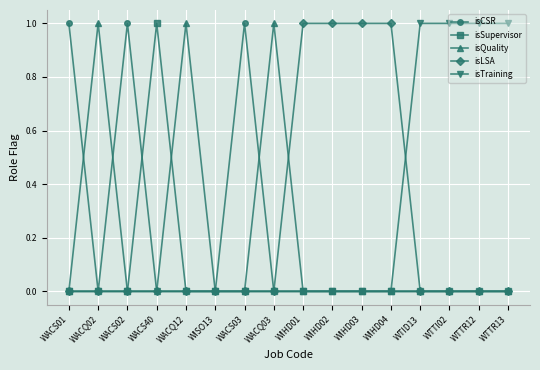

Reading left to right, list all the values displayed in this chart.

isCSR: WACS01=1	WACQ02=0	WACS02=1	WACS40=0	WACQ12=0	WISO13=0	WACS03=1	WACQ03=0	WIHD01=0	WIHD02=0	WIHD03=0	WIHD04=0	WTID13=0	WTTI02=0	WTTR12=0	WTTR13=0
isSupervisor: WACS01=0	WACQ02=0	WACS02=0	WACS40=1	WACQ12=0	WISO13=0	WACS03=0	WACQ03=0	WIHD01=0	WIHD02=0	WIHD03=0	WIHD04=0	WTID13=0	WTTI02=0	WTTR12=0	WTTR13=0
isQuality: WACS01=0	WACQ02=1	WACS02=0	WACS40=0	WACQ12=1	WISO13=0	WACS03=0	WACQ03=1	WIHD01=0	WIHD02=0	WIHD03=0	WIHD04=0	WTID13=0	WTTI02=0	WTTR12=0	WTTR13=0
isLSA: WACS01=0	WACQ02=0	WACS02=0	WACS40=0	WACQ12=0	WISO13=0	WACS03=0	WACQ03=0	WIHD01=1	WIHD02=1	WIHD03=1	WIHD04=1	WTID13=0	WTTI02=0	WTTR12=0	WTTR13=0
isTraining: WACS01=0	WACQ02=0	WACS02=0	WACS40=0	WACQ12=0	WISO13=0	WACS03=0	WACQ03=0	WIHD01=0	WIHD02=0	WIHD03=0	WIHD04=0	WTID13=1	WTTI02=1	WTTR12=1	WTTR13=1